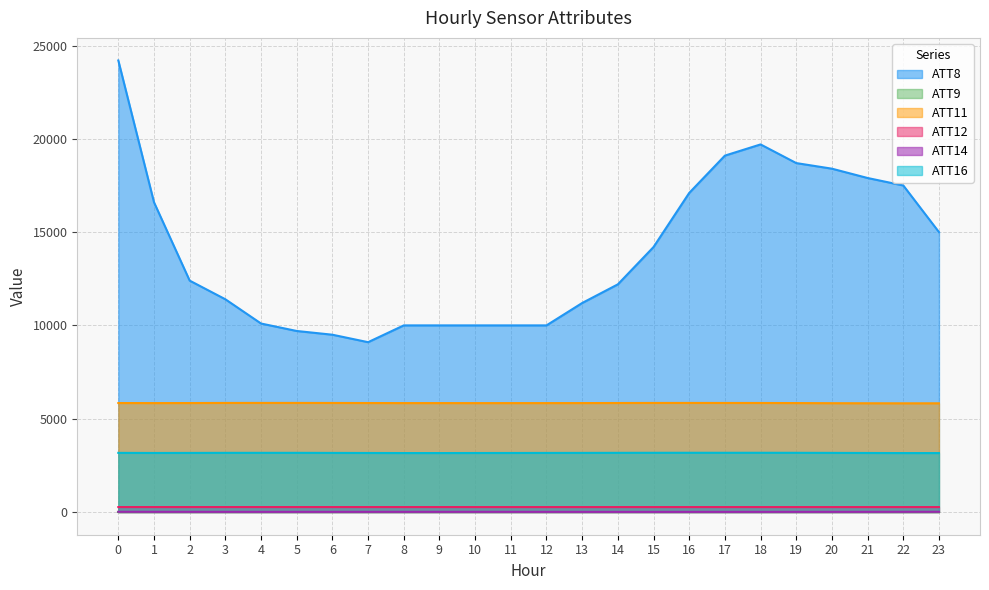

Is the value of ATT16 at 4 greater than the value of ATT14 at 0?

Yes